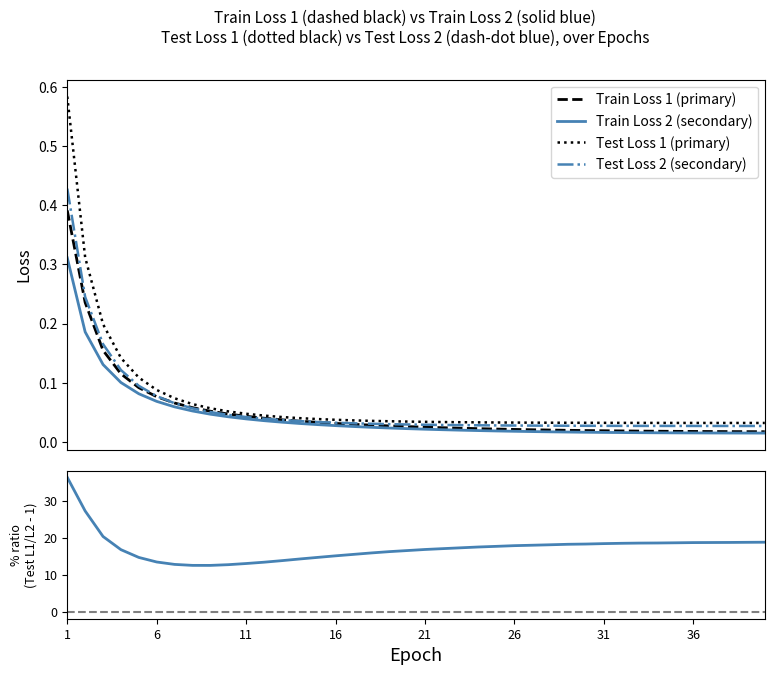

Which series has the largest total across all categories?

Test Loss 1